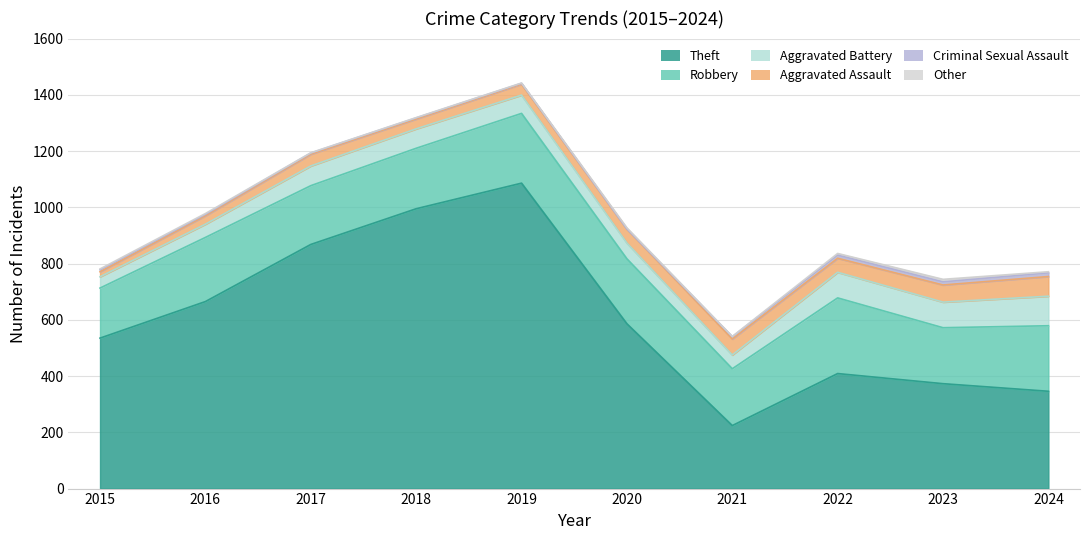

Which series has the widest spread of values?

Theft